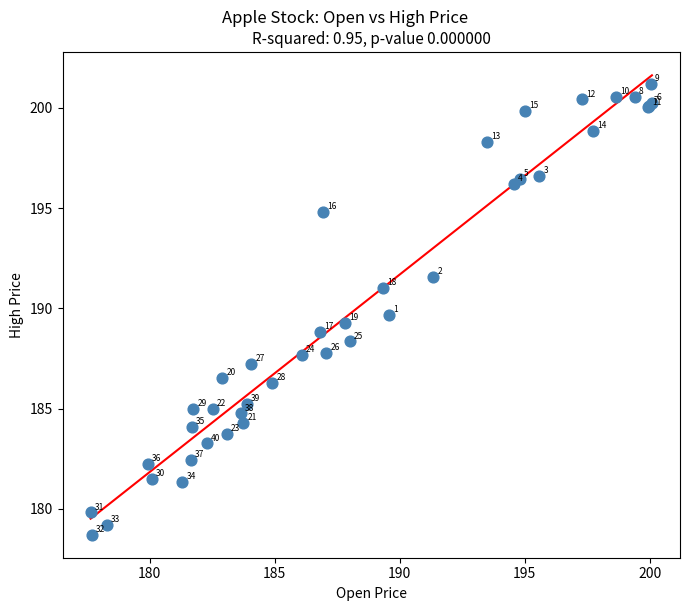

What Y value in the scatter plot is closest to 189?

188.8